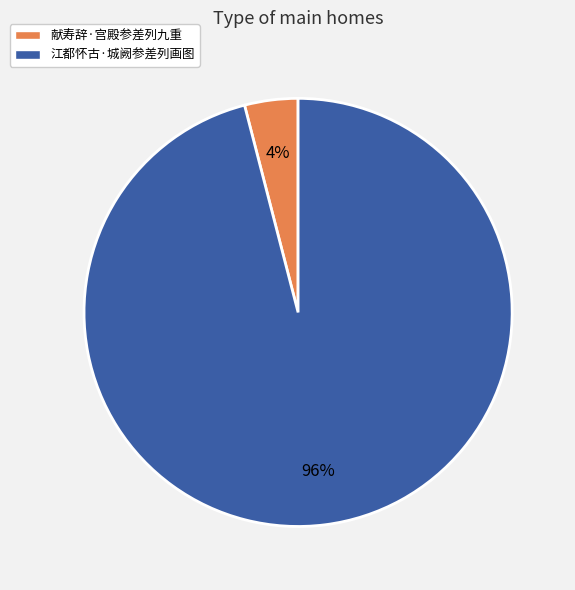

Between 江都怀古·城阙参差列画图 and 献寿辞·宫殿参差列九重, which is larger?

江都怀古·城阙参差列画图